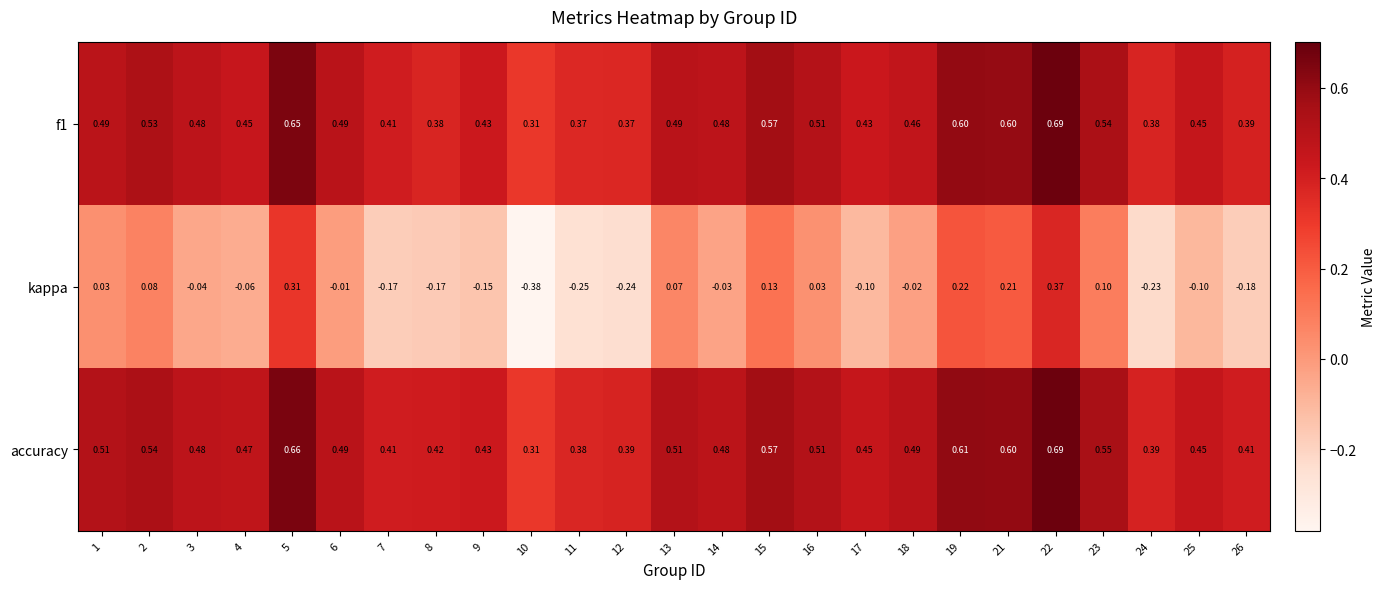

Which series has the largest range (max minus min)?

kappa